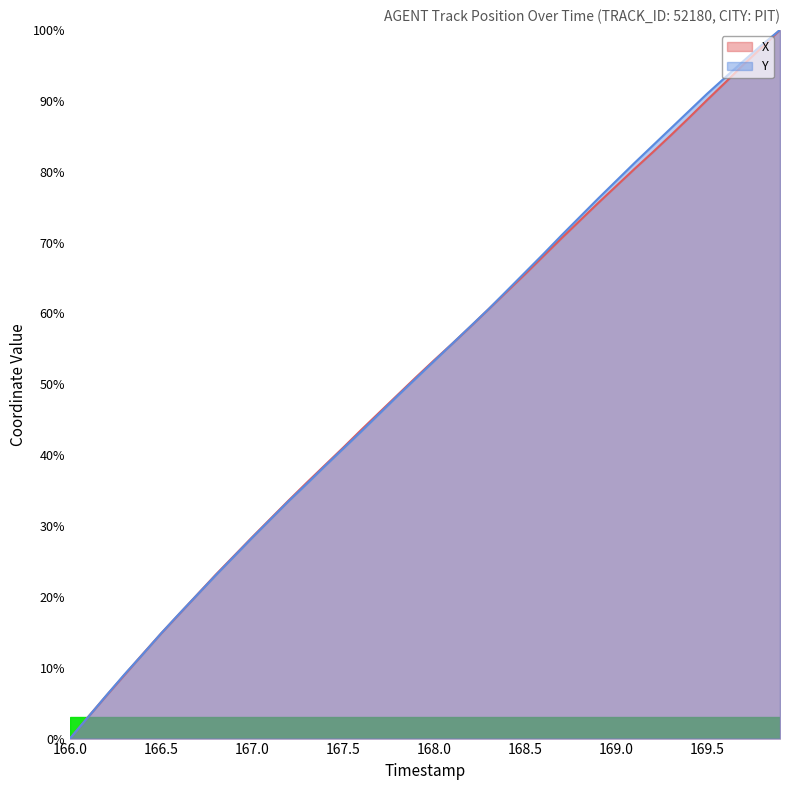

Which category has the lowest value in the Y series?

166.0